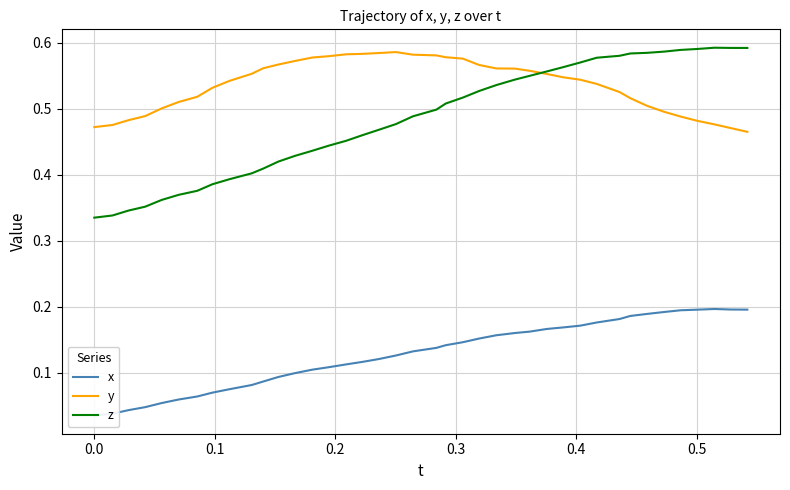

Reading left to right, what are all the values shown in this chart?

x: 0.0	0.0	0.0	0.0	0.1	0.1	0.1	0.1	0.1	0.1	0.1	0.1	0.1	0.1	0.1	0.1	0.1	0.1	0.1	0.1	0.1	0.1	0.1	0.2	0.2	0.2	0.2	0.2	0.2	0.2	0.2	0.2	0.2	0.2	0.2	0.2	0.2	0.2	0.2	0.2
y: 0.5	0.5	0.5	0.5	0.5	0.5	0.5	0.5	0.5	0.6	0.6	0.6	0.6	0.6	0.6	0.6	0.6	0.6	0.6	0.6	0.6	0.6	0.6	0.6	0.6	0.6	0.6	0.6	0.5	0.5	0.5	0.5	0.5	0.5	0.5	0.5	0.5	0.5	0.5	0.5
z: 0.3	0.3	0.3	0.4	0.4	0.4	0.4	0.4	0.4	0.4	0.4	0.4	0.4	0.4	0.4	0.5	0.5	0.5	0.5	0.5	0.5	0.5	0.5	0.5	0.5	0.5	0.5	0.6	0.6	0.6	0.6	0.6	0.6	0.6	0.6	0.6	0.6	0.6	0.6	0.6